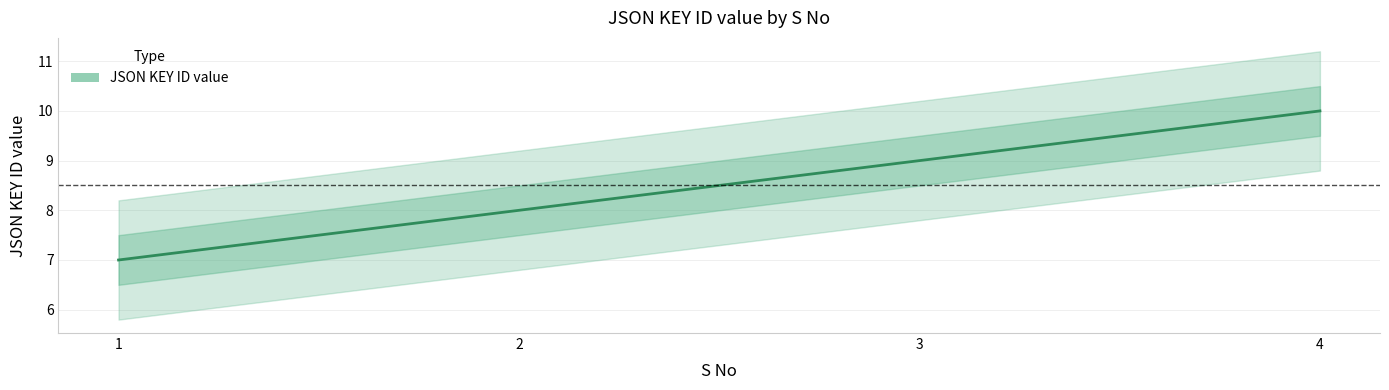

What value does the data have at 1?

7